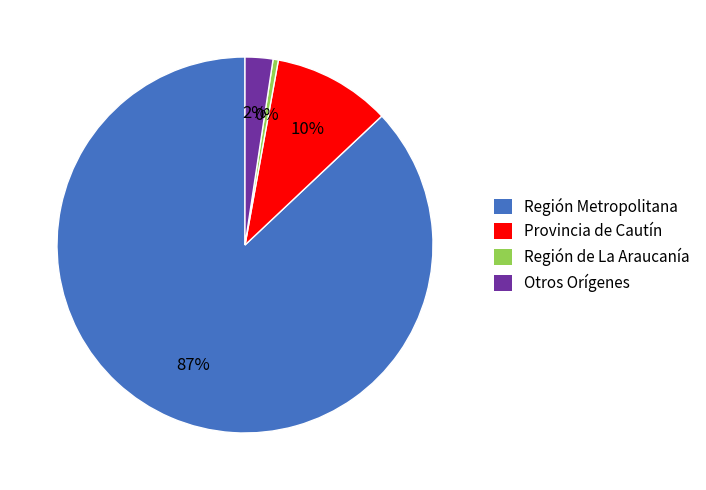

Which slice is the largest?

Región Metropolitana